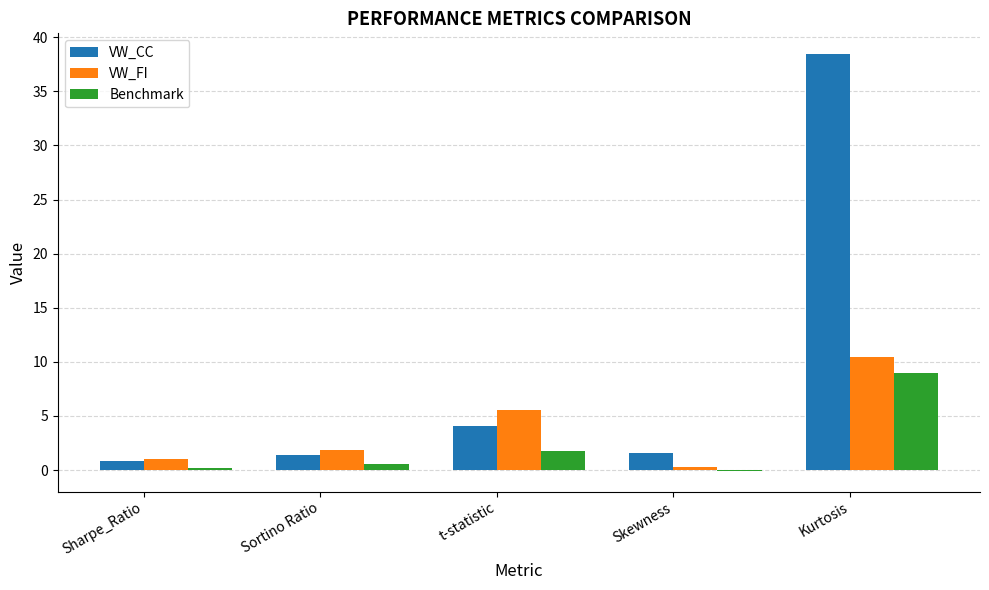

Is the value of VW_FI at t-statistic greater than the value of VW_CC at Kurtosis?

No